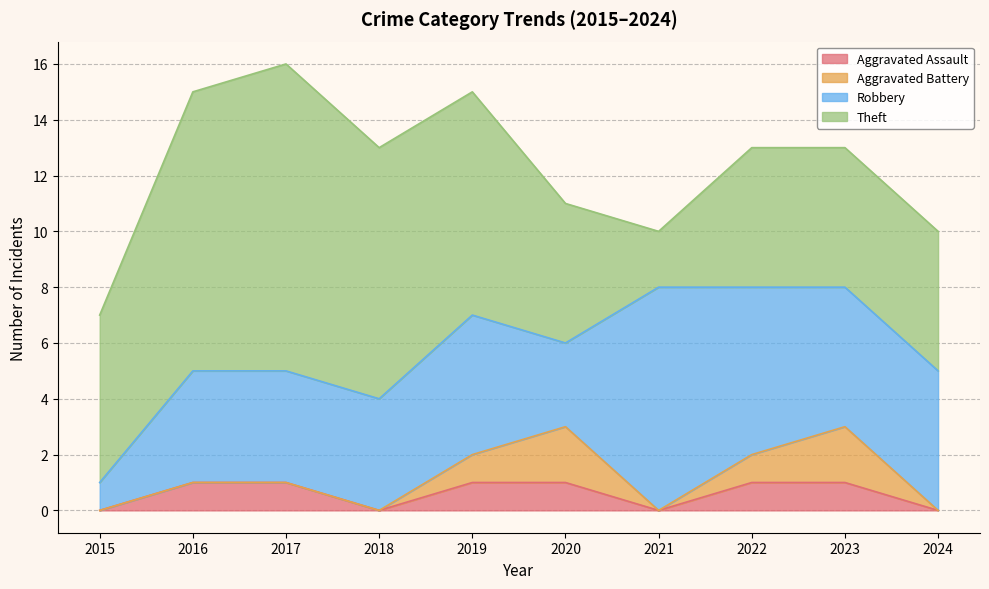

After their last crossing, which series has the higher values: Robbery or Theft?

Robbery